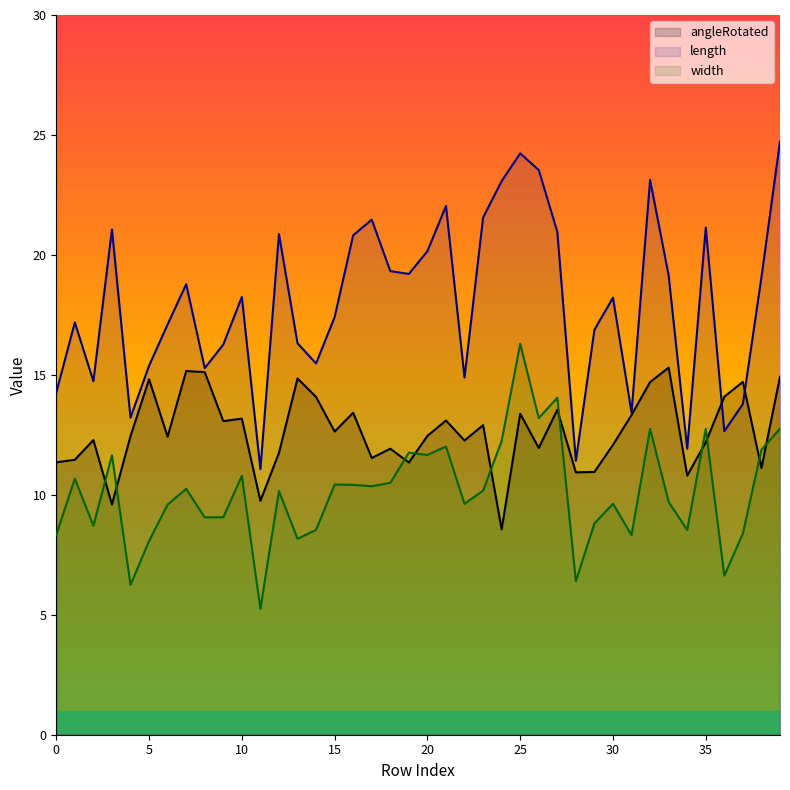

Which has a higher value, 34 or 30?

30